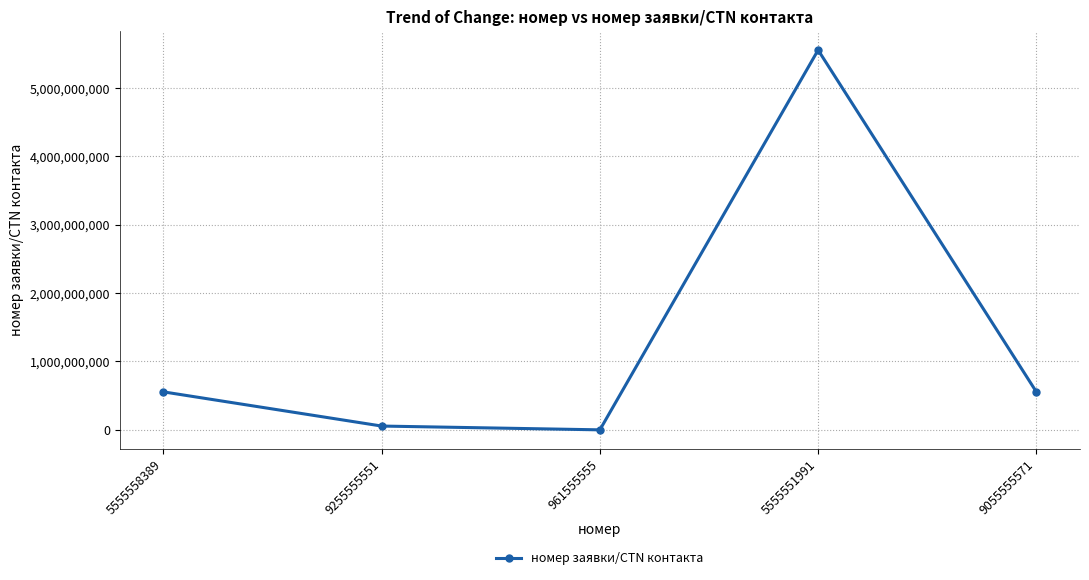

True or false: the data shows 5555556538 at 5555551991.

True